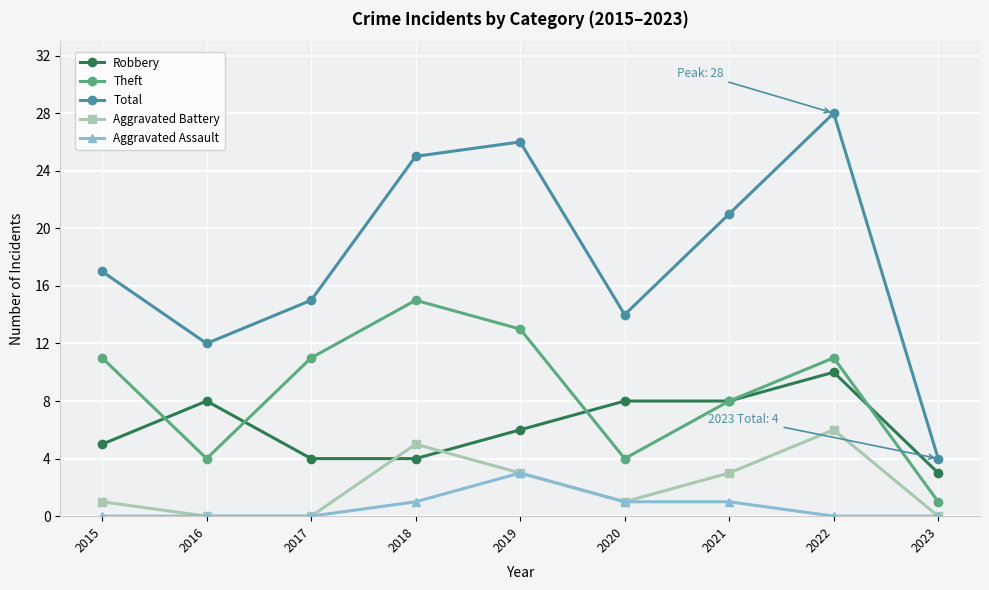

Read the Total value at 2016, to the nearest 5.

10